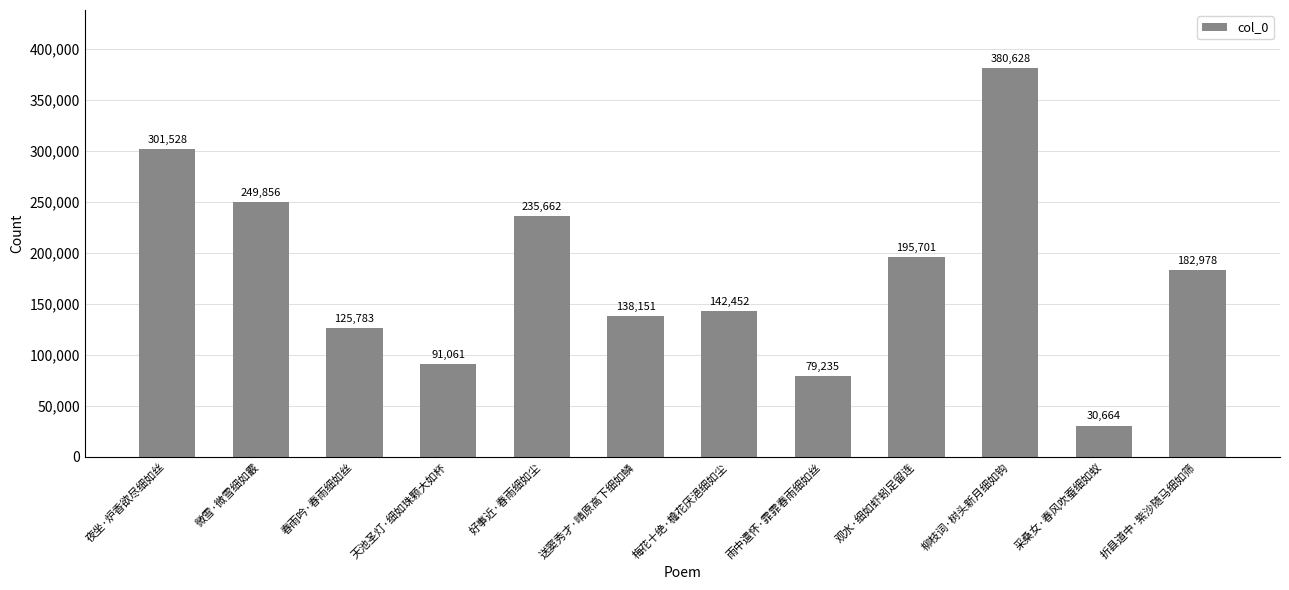

True or false: the data shows 91061 at 天池圣灯·细如珠颗大如杯.

True